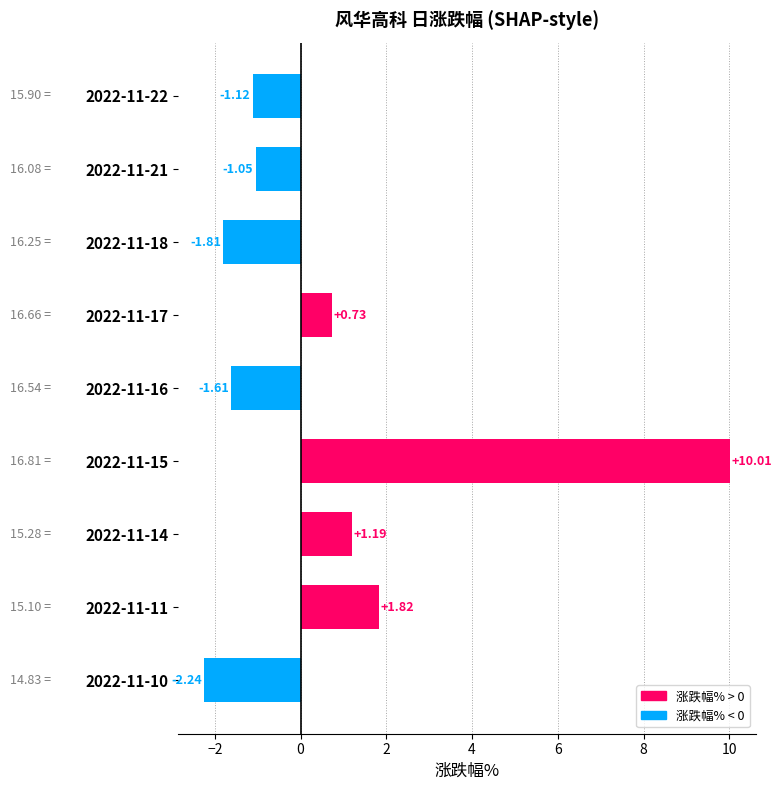

List the labels in order of value, largest first.

2022-11-15, 2022-11-11, 2022-11-14, 2022-11-17, 2022-11-21, 2022-11-22, 2022-11-16, 2022-11-18, 2022-11-10